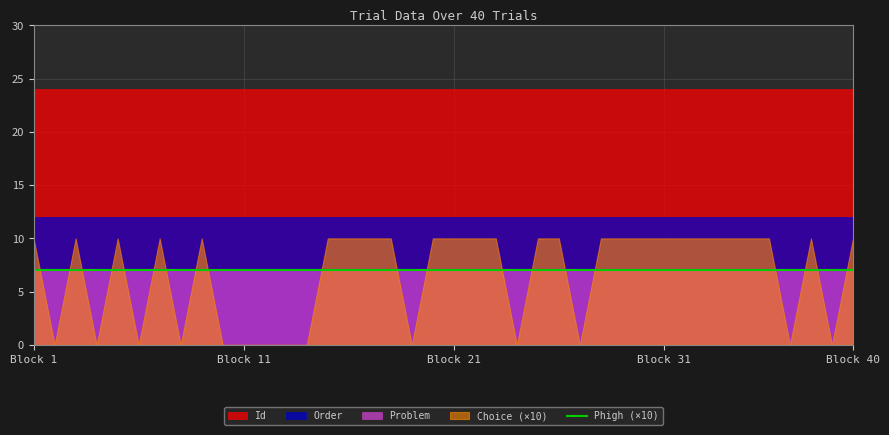

What is the value of the Phigh point at the 35th from the left?

0.7